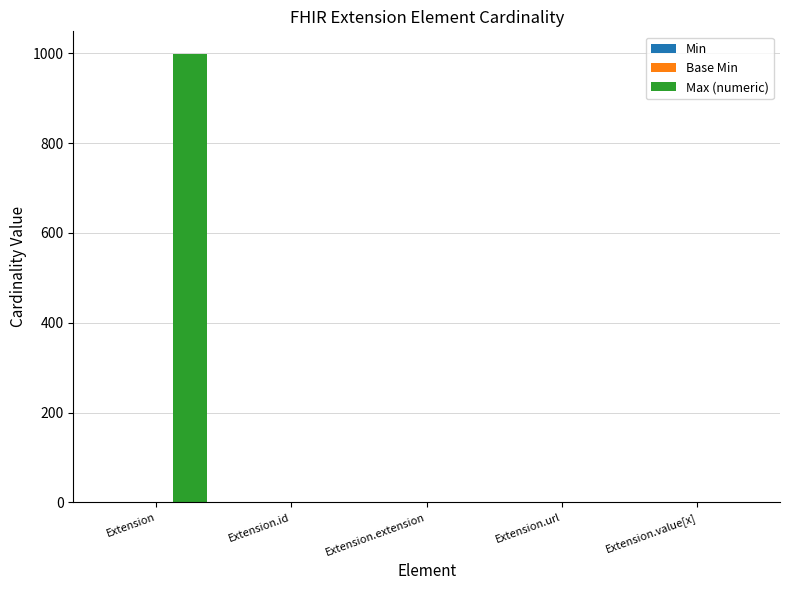

The value of Max (numeric) at Extension.extension is 0. True or false?

True